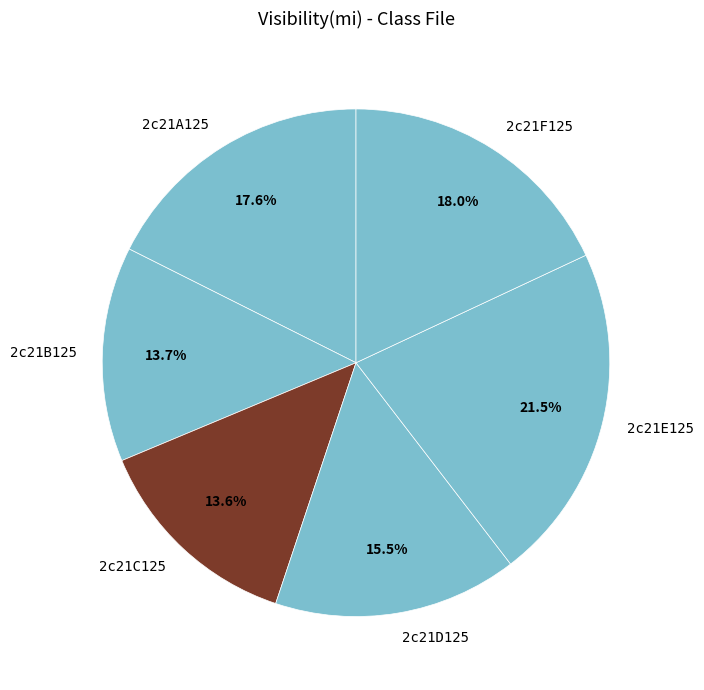

Count the number of slices in the pie.

6